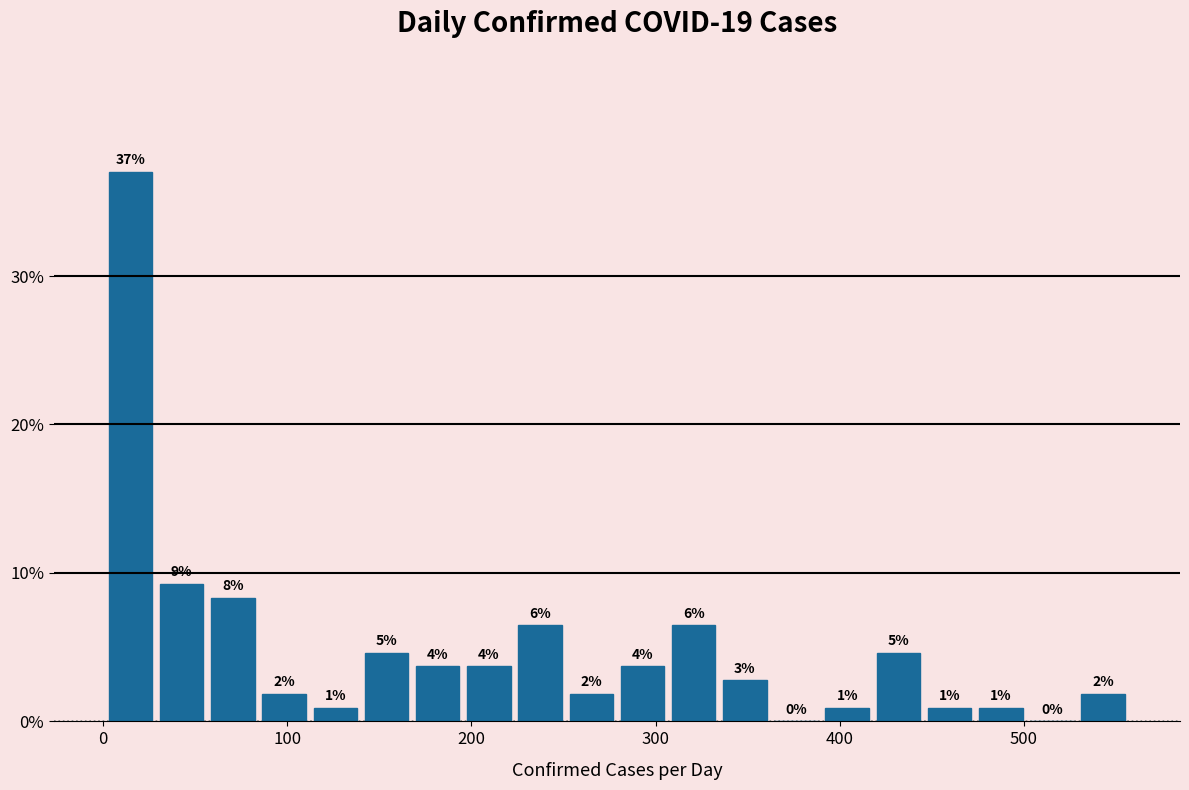

Read against the x-axis, roughly where is the centre of the tallest bar?

10